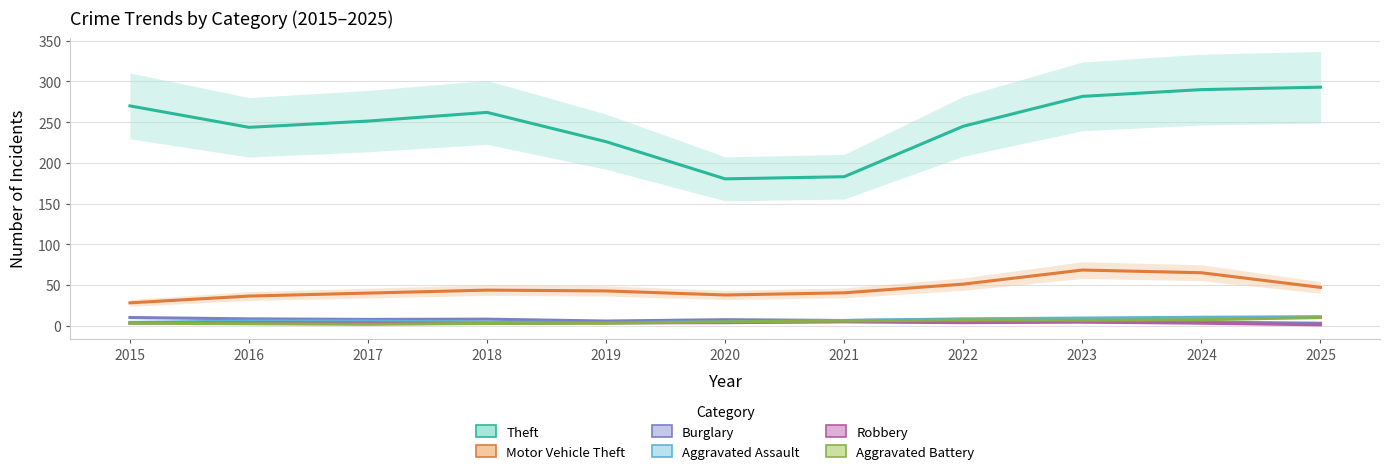

What value does the Aggravated Battery series have at 2017?

1.7